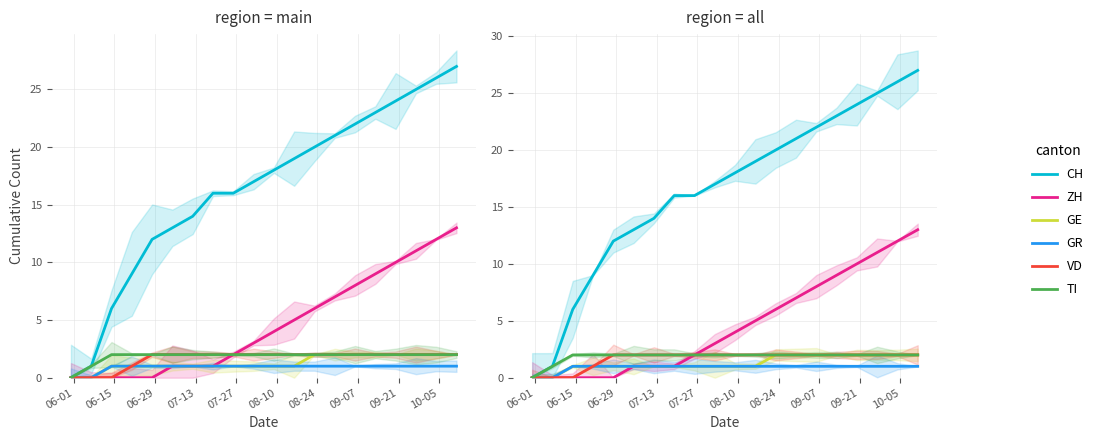

Count the number of data series in this chart.

6